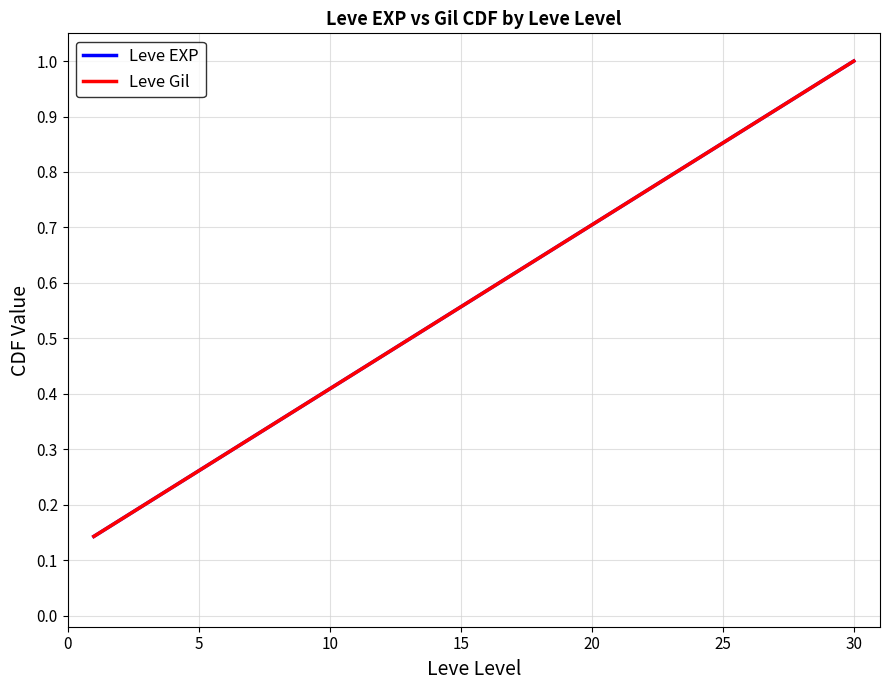

What is the difference between the maximum and minimum values in the Leve Gil series?

0.9